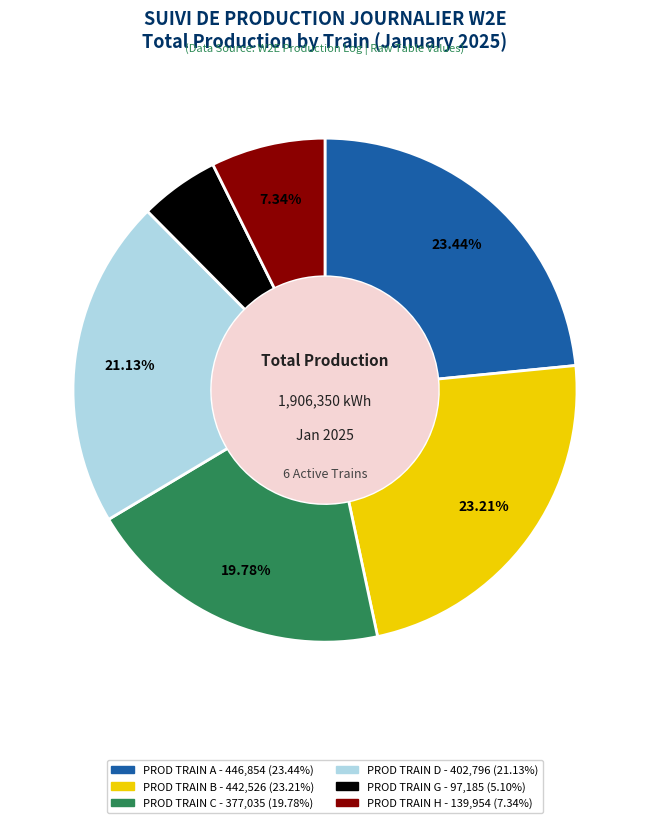

To the nearest percent, what is the average slice percentage?

17%